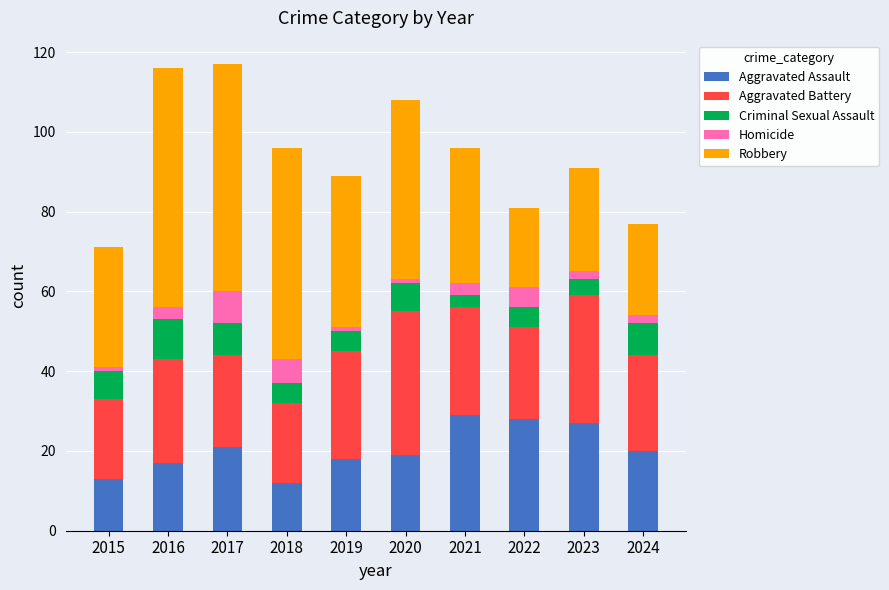

What is the difference between the maximum and minimum values in the Aggravated Assault series?

17